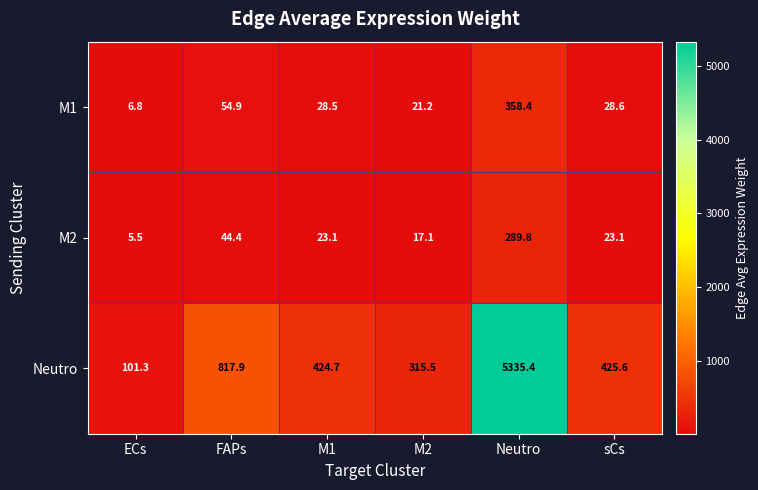

What is the difference between the M1 values at FAPs and ECs?

48.1